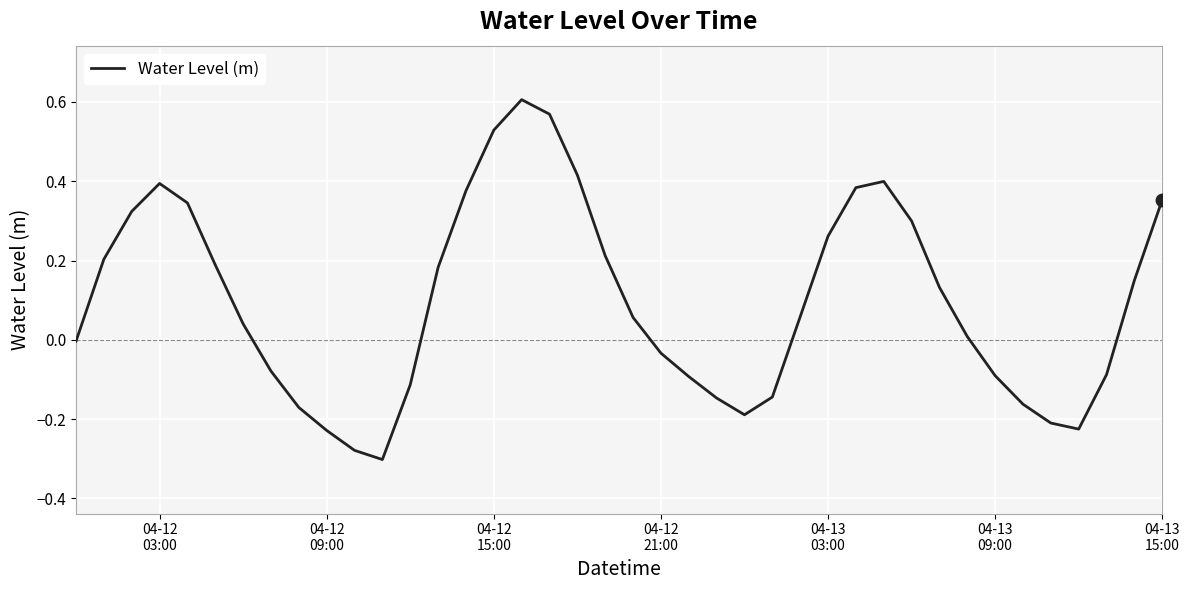

What is the difference between the maximum and minimum values?

0.9